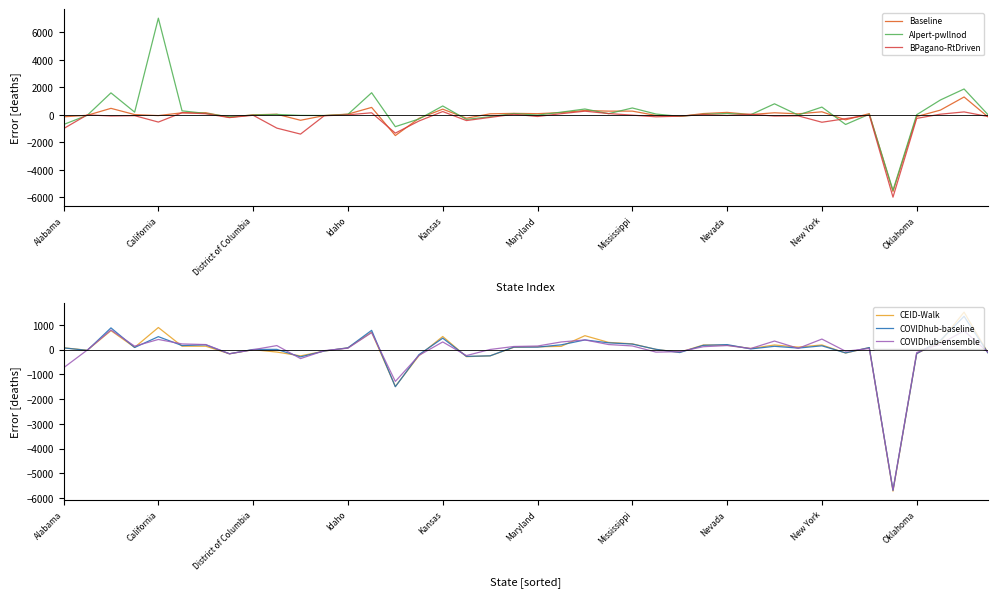

What is the difference between the highest and lowest values at 14?

648.5